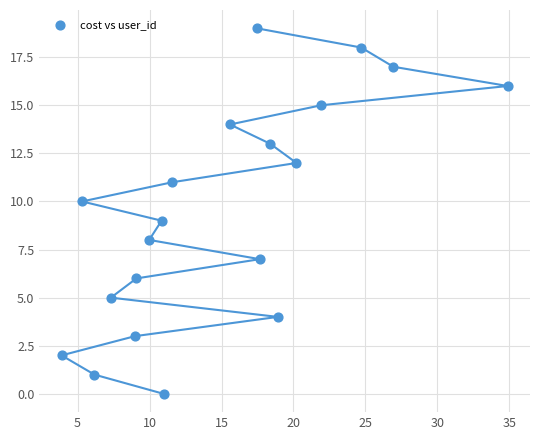

What is the range of Y values (max minus min)?

19